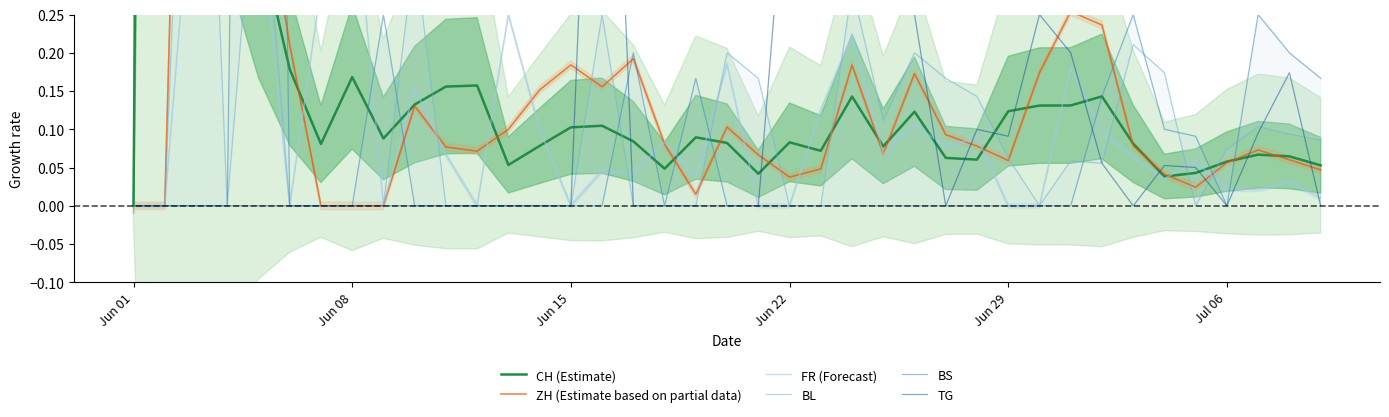

True or false: BS and ZH (Estimate based on partial data) intersect in this chart.

True